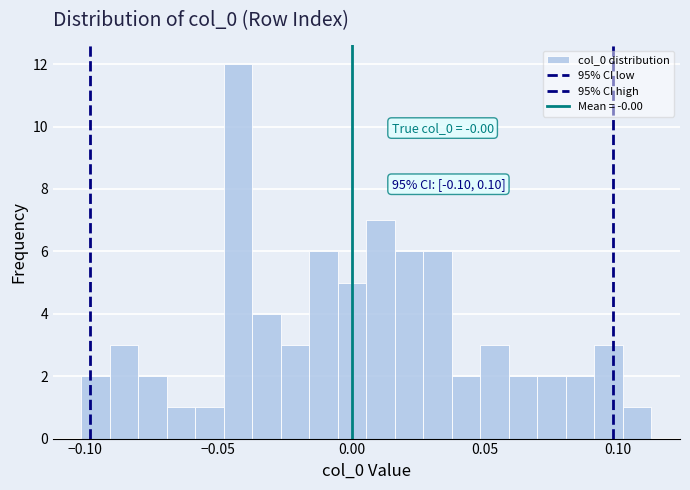

Read against the x-axis, roughly where is the centre of the tallest bar?

-0.045